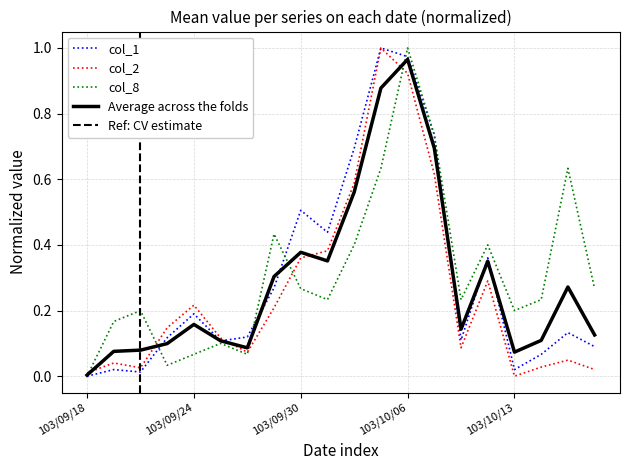

Does the chart have visible grid lines?

Yes